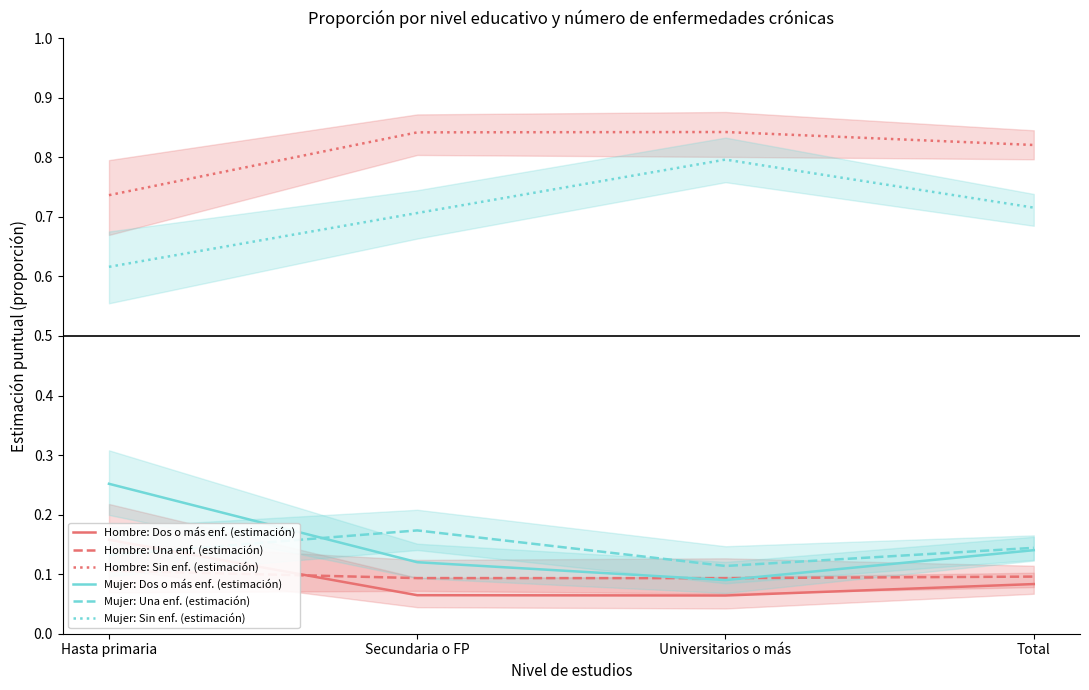

What is the sum of the Hombre: Dos o más enf. (estimación) values at Universitarios o más and Secundaria o FP?

0.1